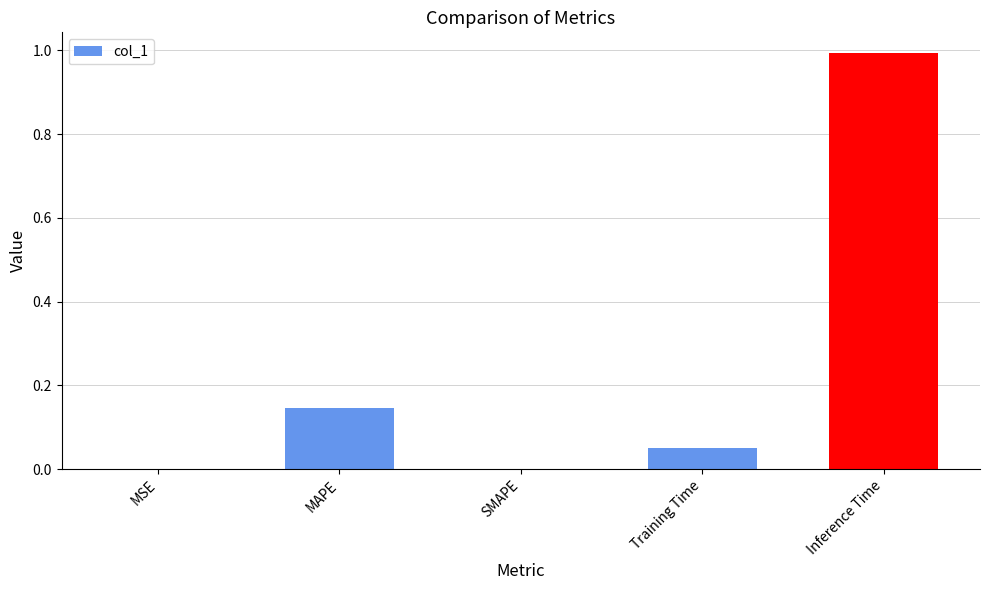

Count the number of data series in this chart.

1